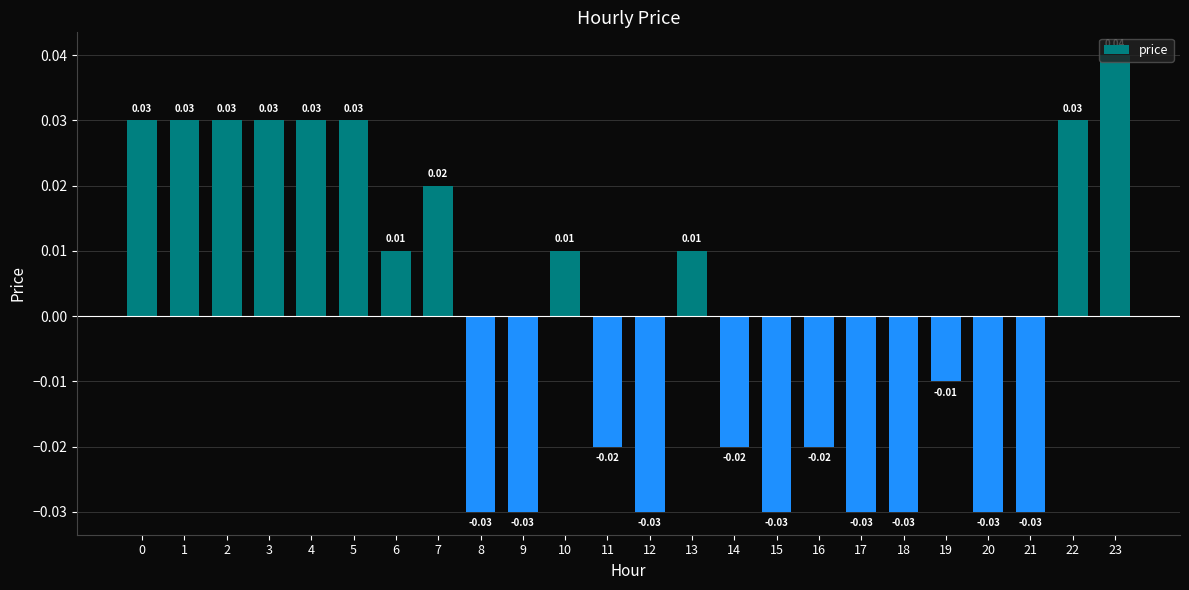

Which has a higher value, 4 or 11?

4